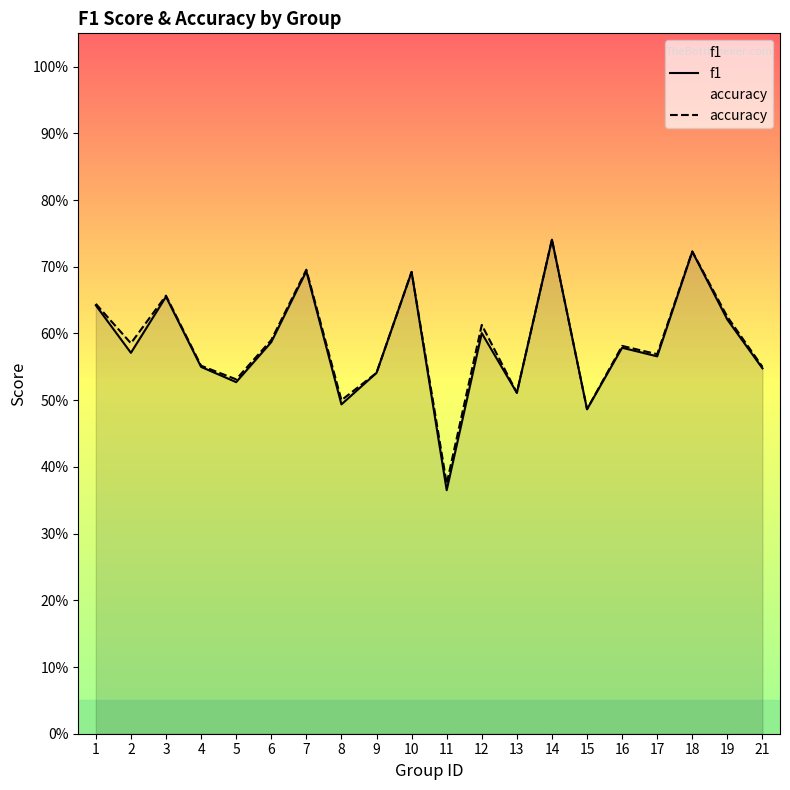

Is this an area chart (filled region under the line)?

No